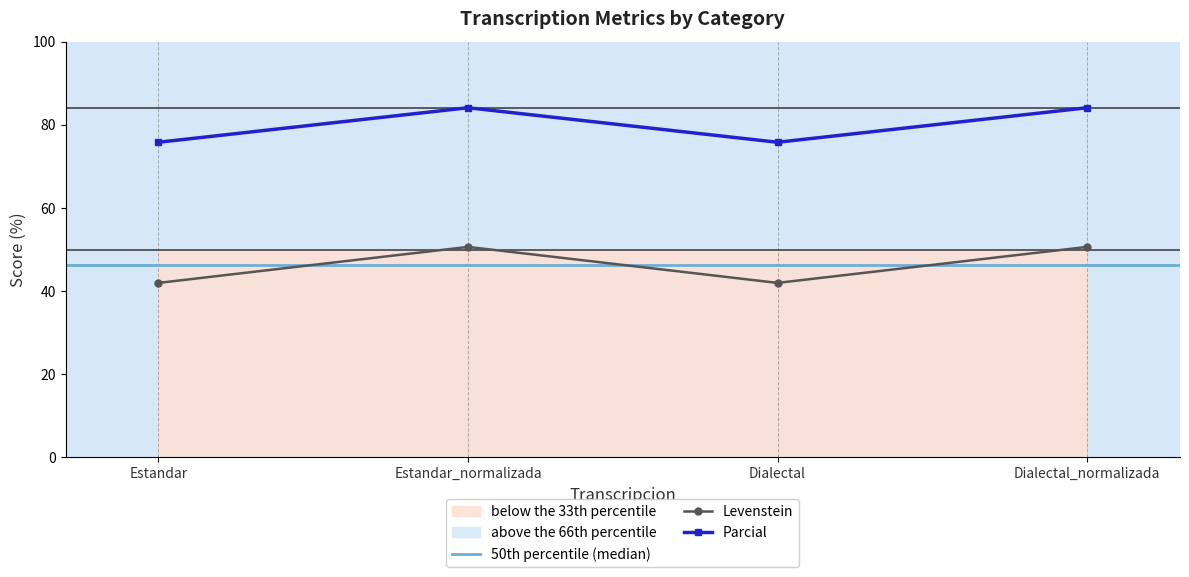

True or false: Levenstein and Parcial intersect in this chart.

False